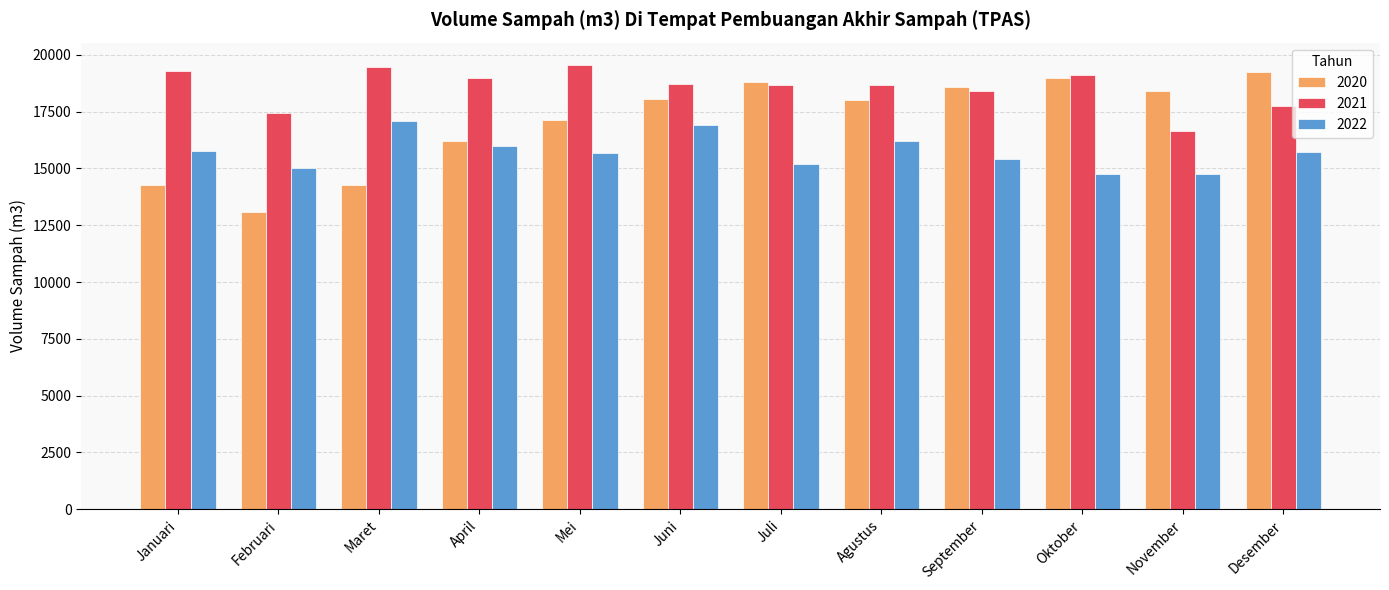

Rank the series at Maret from lowest to highest value.

2020, 2022, 2021